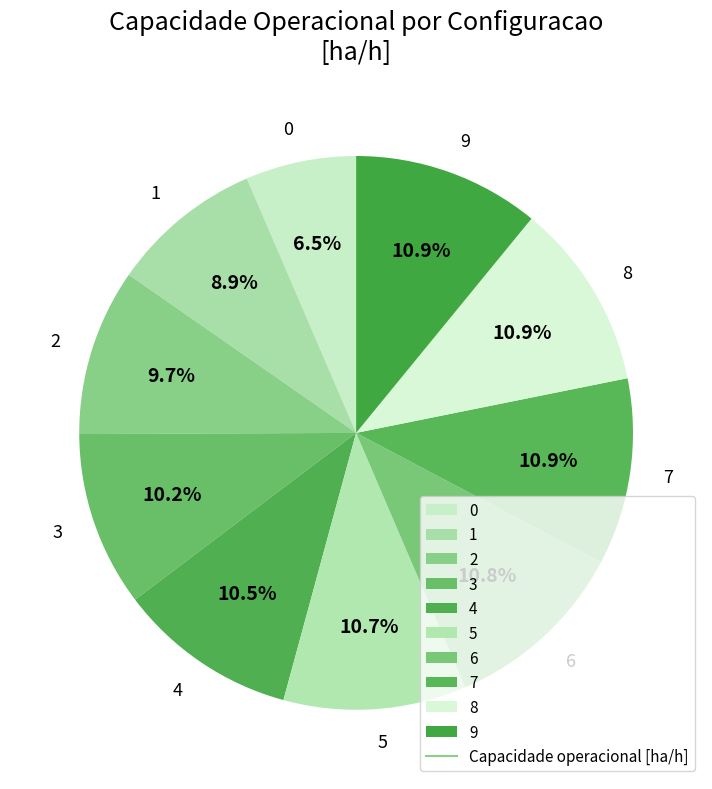

Is there a majority slice in this chart?

No